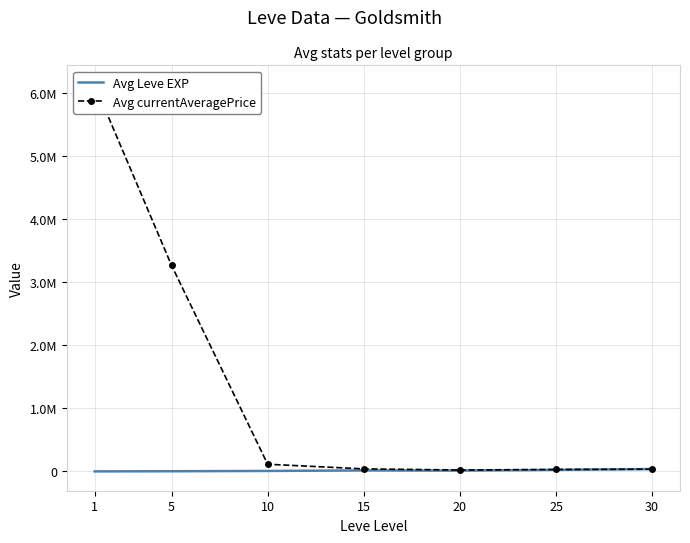

True or false: Avg Leve EXP and Avg currentAveragePrice intersect in this chart.

True